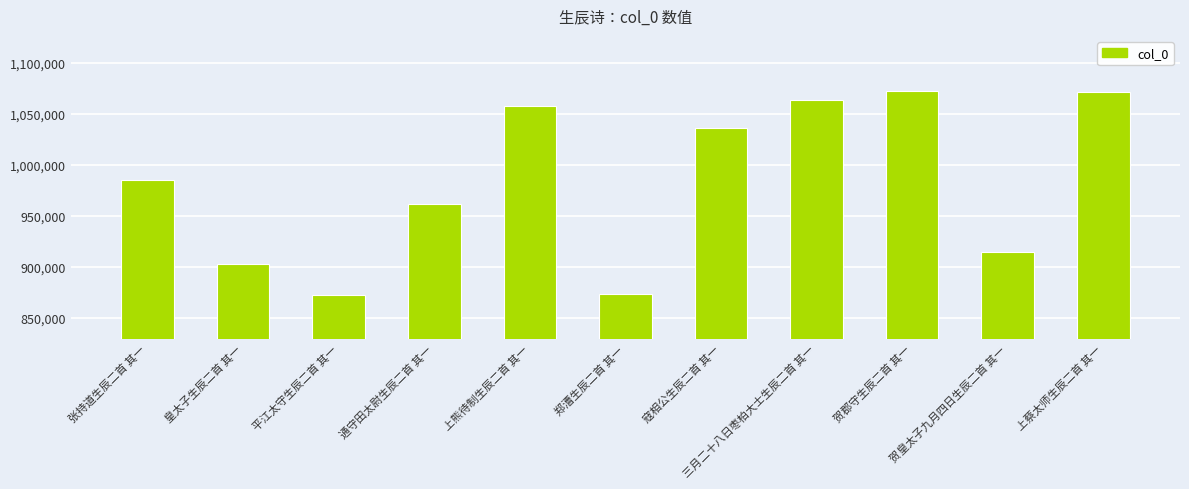

How many data points are less than 984886?

5